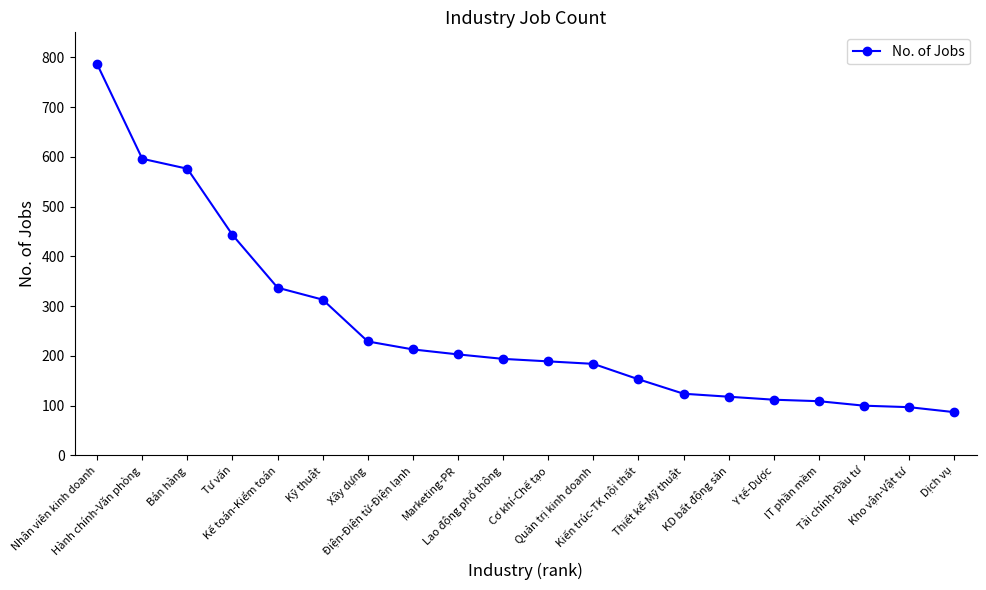

What is the value of the 19th point from the left?

97